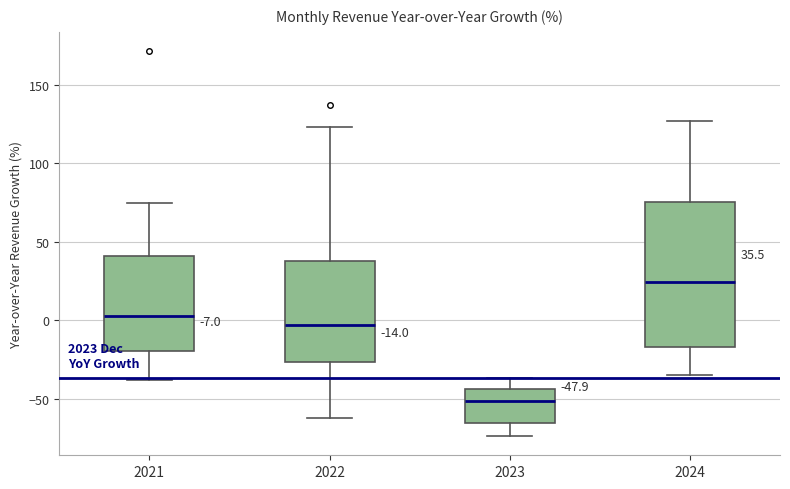

Which box is the tallest, from its lower edge to its upper edge?

2024